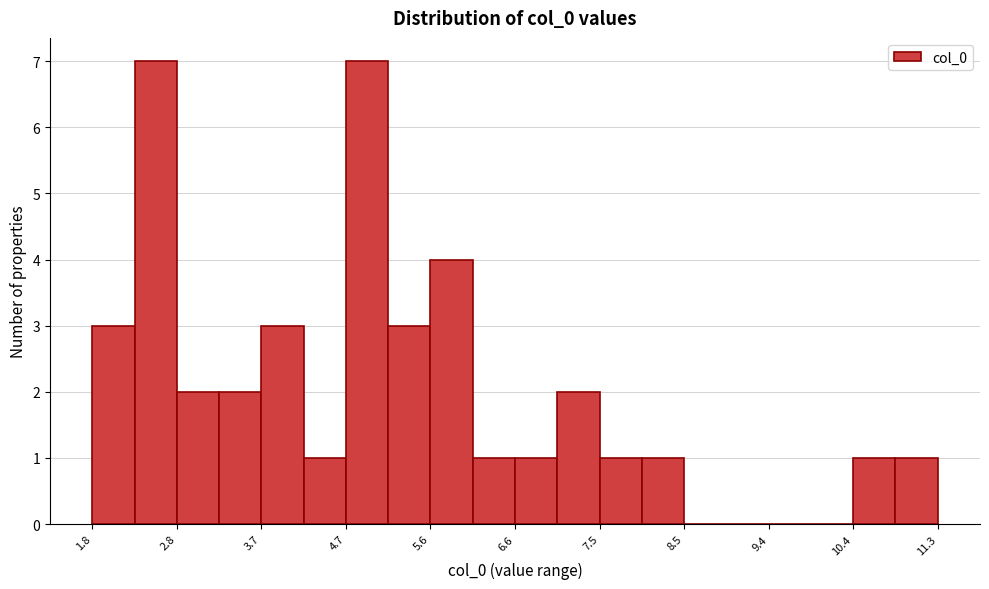

Reading left to right, transcribe this chart: for each bar, give the range it covers on the x-axis and its height. Neither the bar edges nor the heights are printed on the chart, so give them approximately, as read against the axes.

1.8 to 2.3: 3
2.3 to 2.8: 7
2.8 to 3.2: 2
3.2 to 3.7: 2
3.7 to 4.2: 3
4.2 to 4.7: 1
4.7 to 5.2: 7
5.2 to 5.6: 3
5.6 to 6.1: 4
6.1 to 6.6: 1
6.6 to 7.1: 1
7.1 to 7.5: 2
7.5 to 8.0: 1
8.0 to 8.5: 1
8.5 to 9.0: 0
9.0 to 9.4: 0
9.4 to 9.9: 0
9.9 to 10.4: 0
10.4 to 10.9: 1
10.9 to 11.3: 1